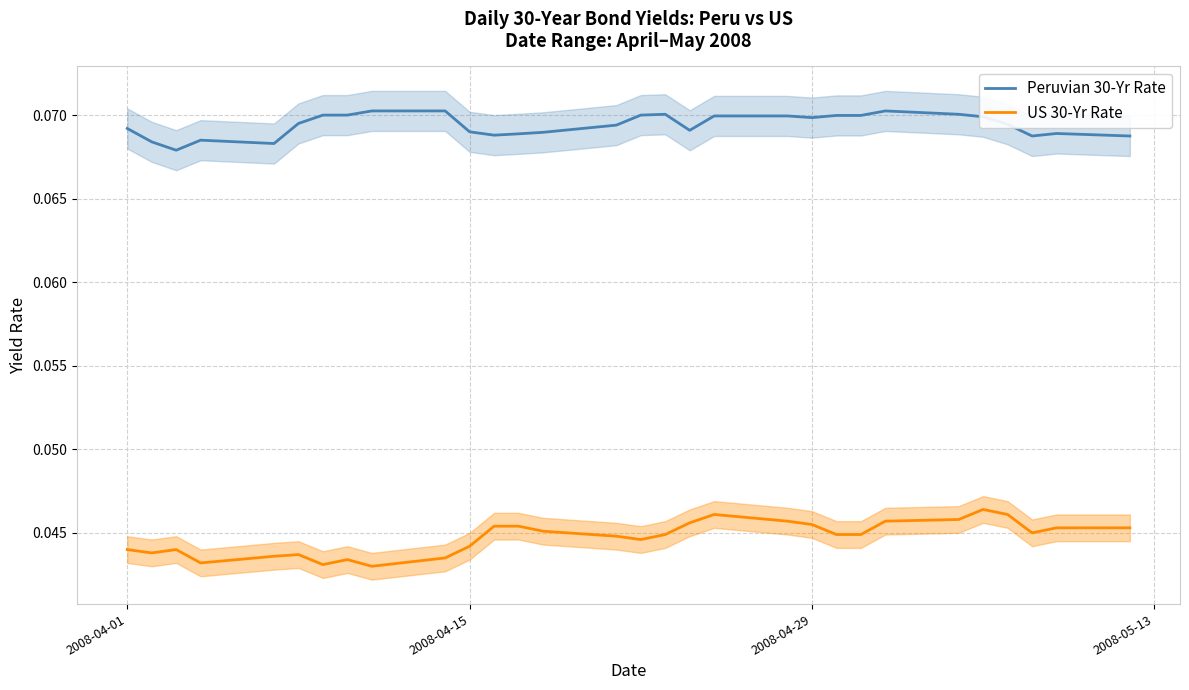

Is this an area chart (filled region under the line)?

No